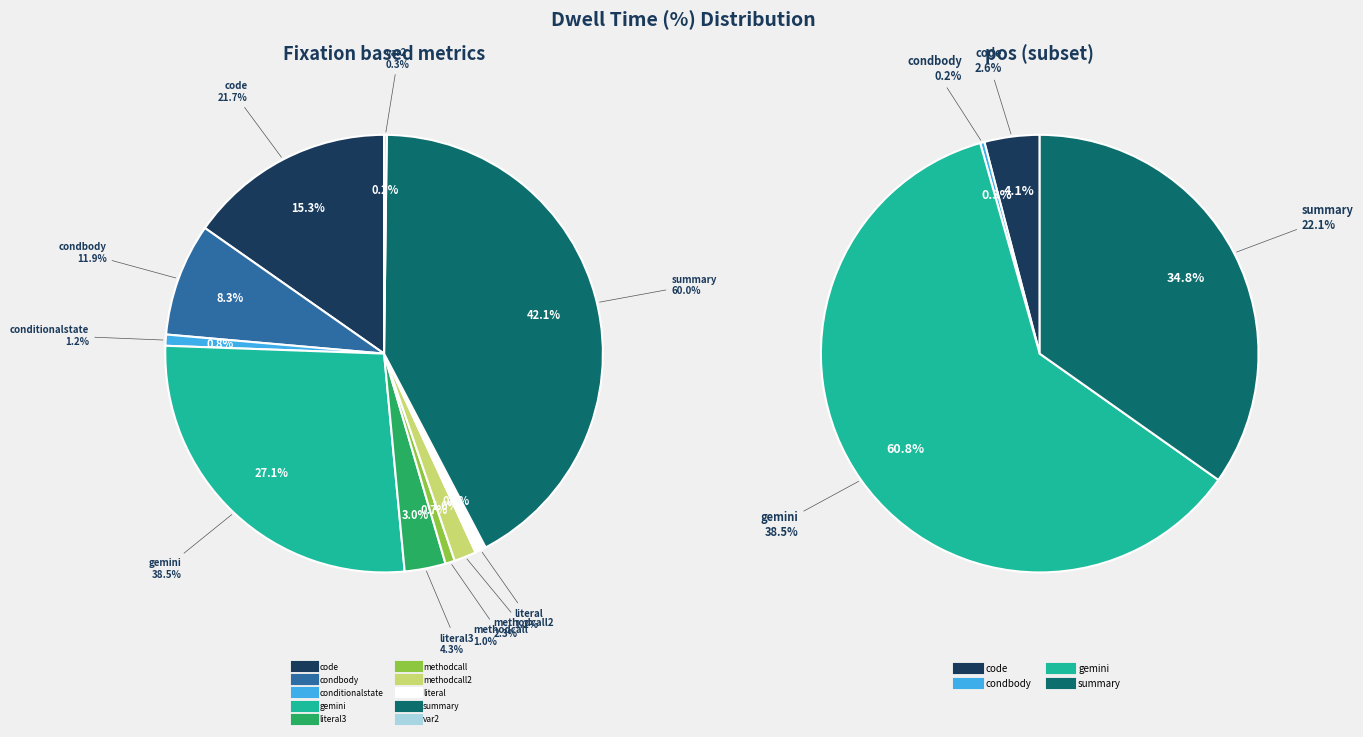

What is the smallest slice in the pie chart?

var2